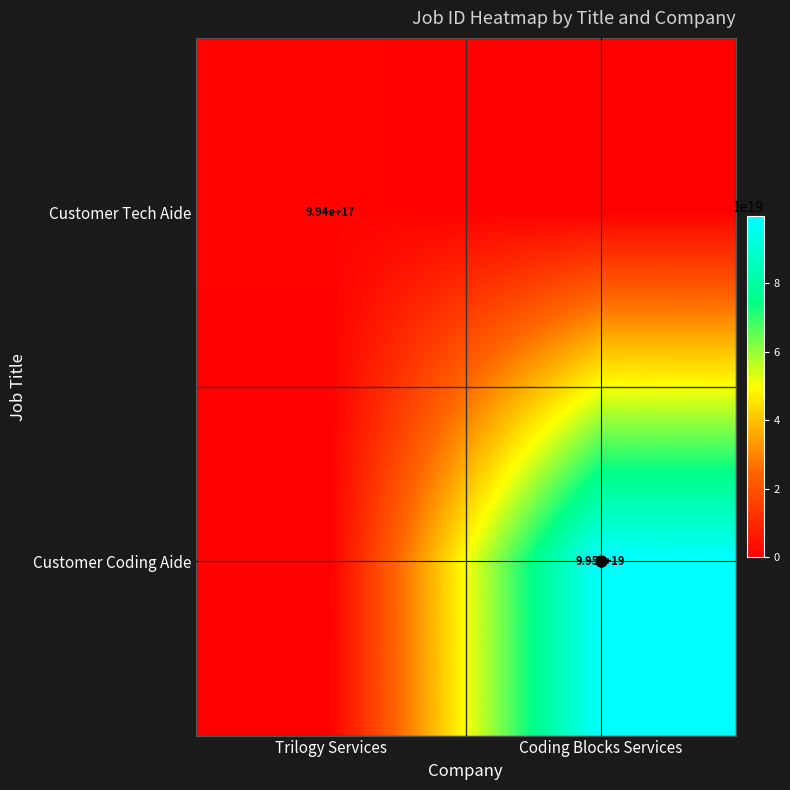

The Customer Tech Aide series shows 271382302547432256 at Trilogy Services. True or false?

False